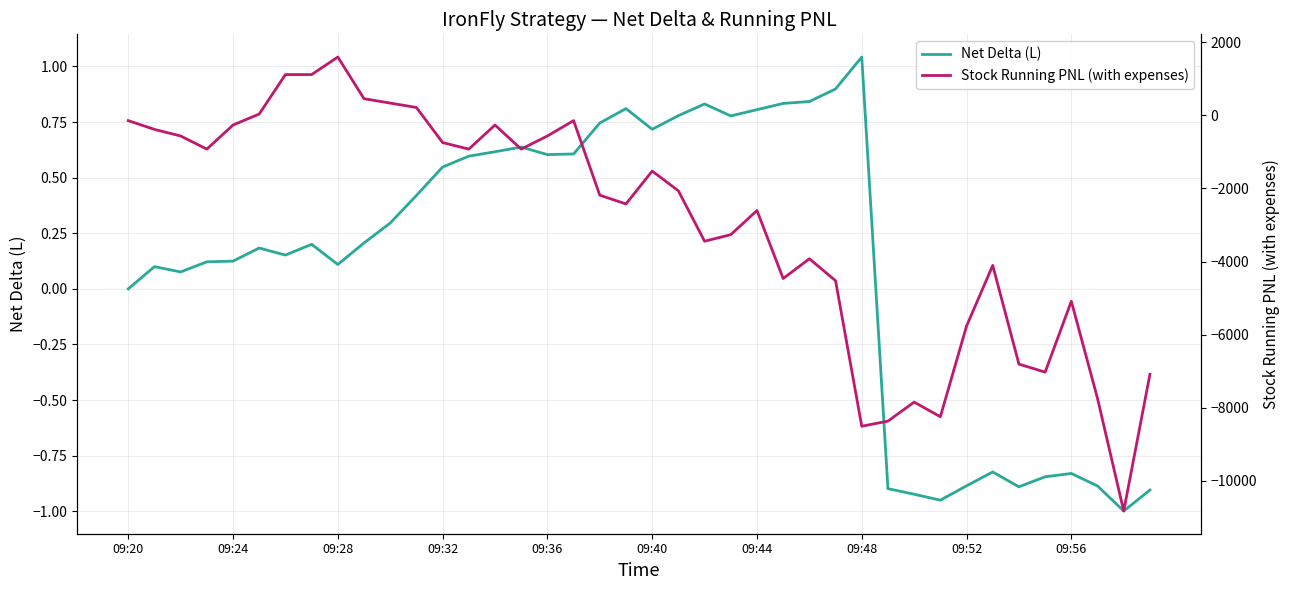

At how many categories does at least one series exceed -6897?

40